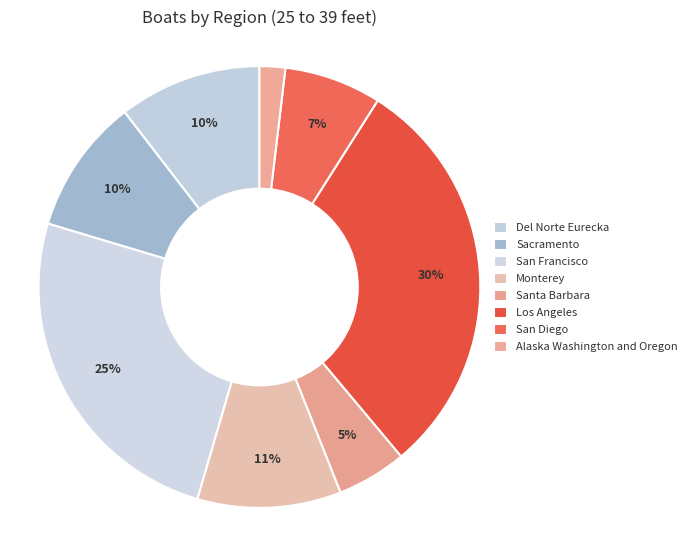

Does San Francisco account for over 50% of the chart?

No